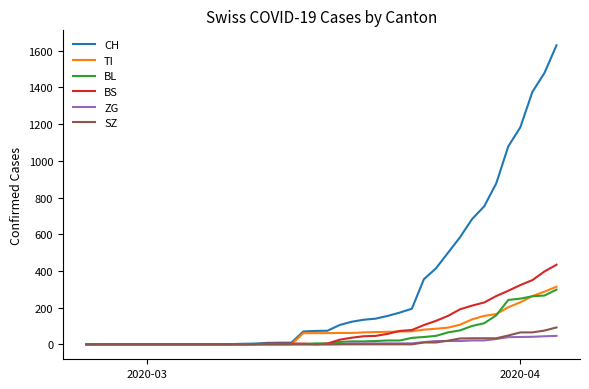

What are all the series names shown in the legend?

CH, TI, BL, BS, ZG, SZ